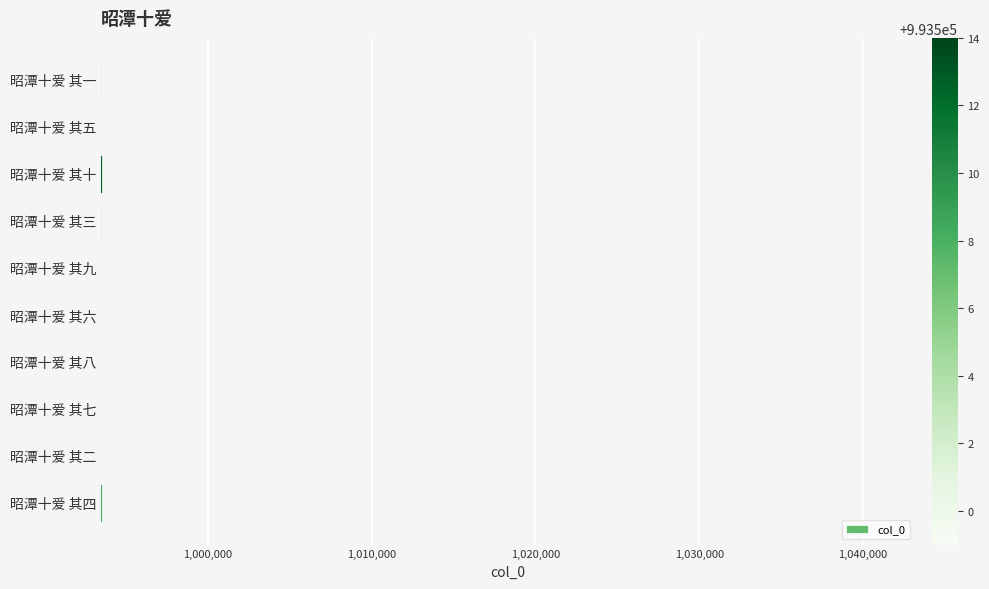

What is the sum of the values at 昭潭十爱 其六 and 昭潭十爱 其七?

1987005